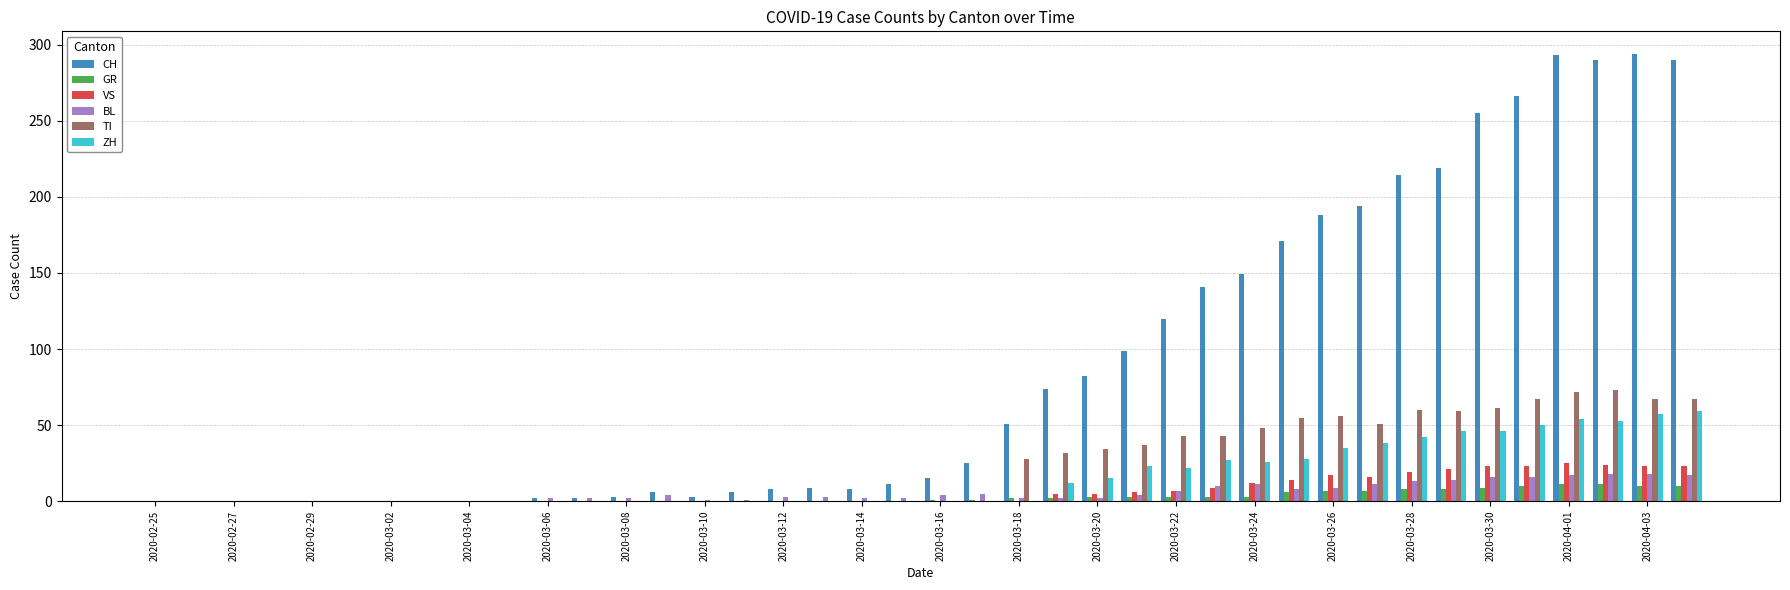

Which series has the largest total across all categories?

CH